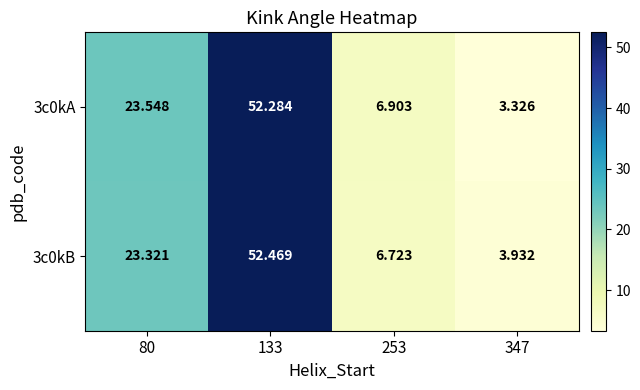

Is the value of 3c0kA at 80 greater than the value of 3c0kB at 80?

Yes